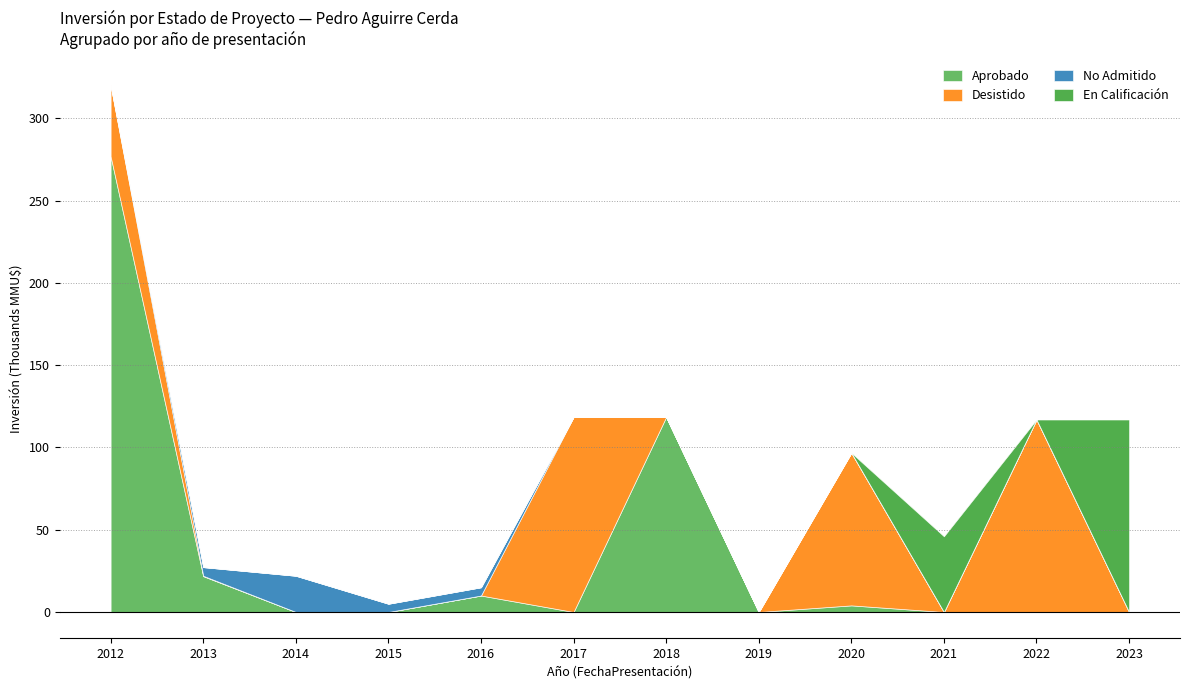

True or false: No Admitido and En Calificación intersect in this chart.

False